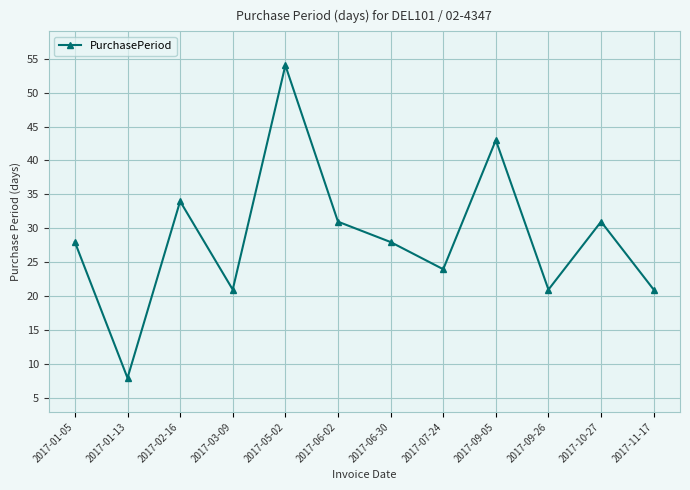

What is the difference between the maximum and minimum values?

46